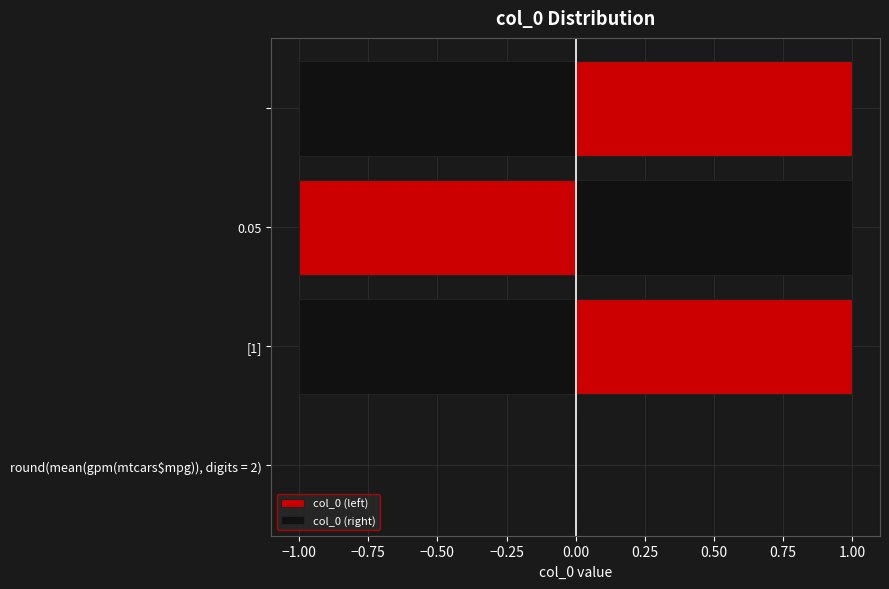

Reading left to right, transcribe all the data shown in this chart.

col_0 (left): 0	-1	-1	-1
col_0 (right): 0	1	1	1